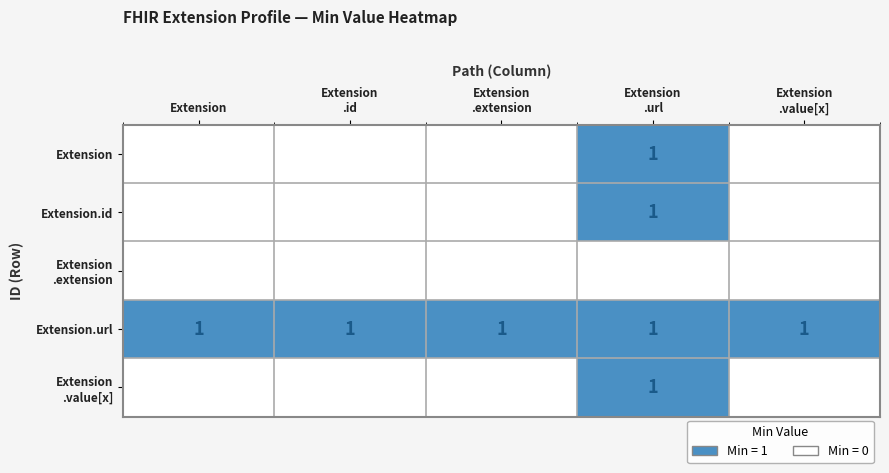

At how many categories does at least one series exceed 0?

5